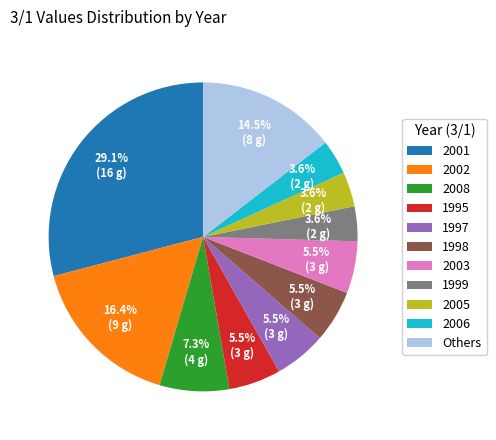

Does any single category account for the majority?

No